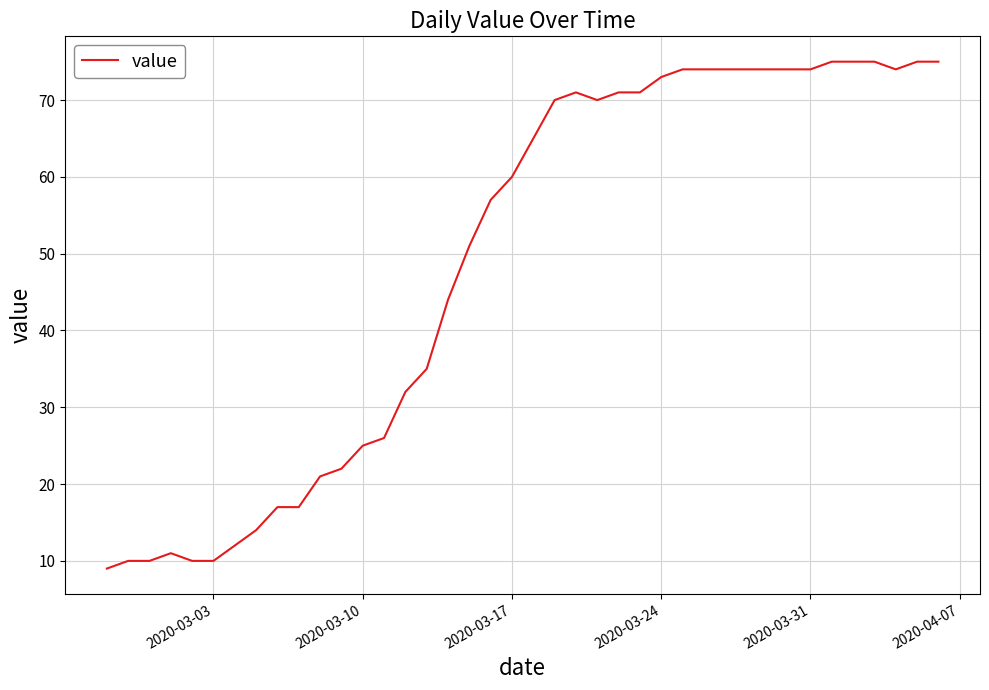

How many lines are shown in the chart?

1